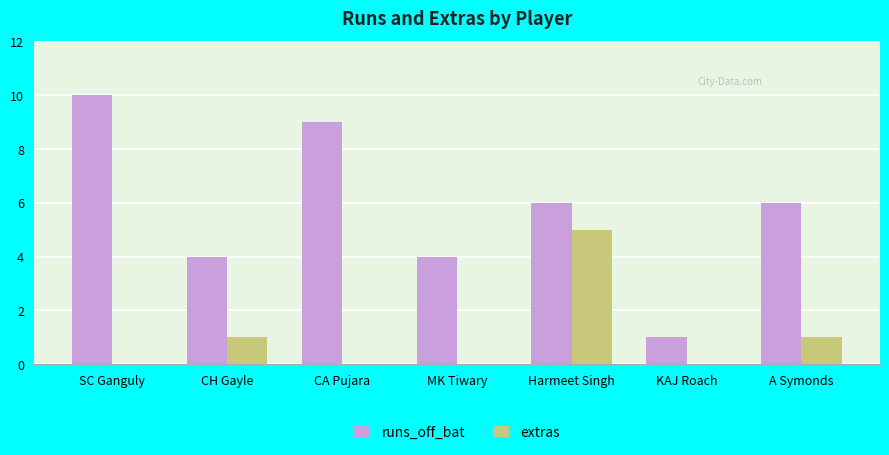

How many categories are shown in the chart?

7